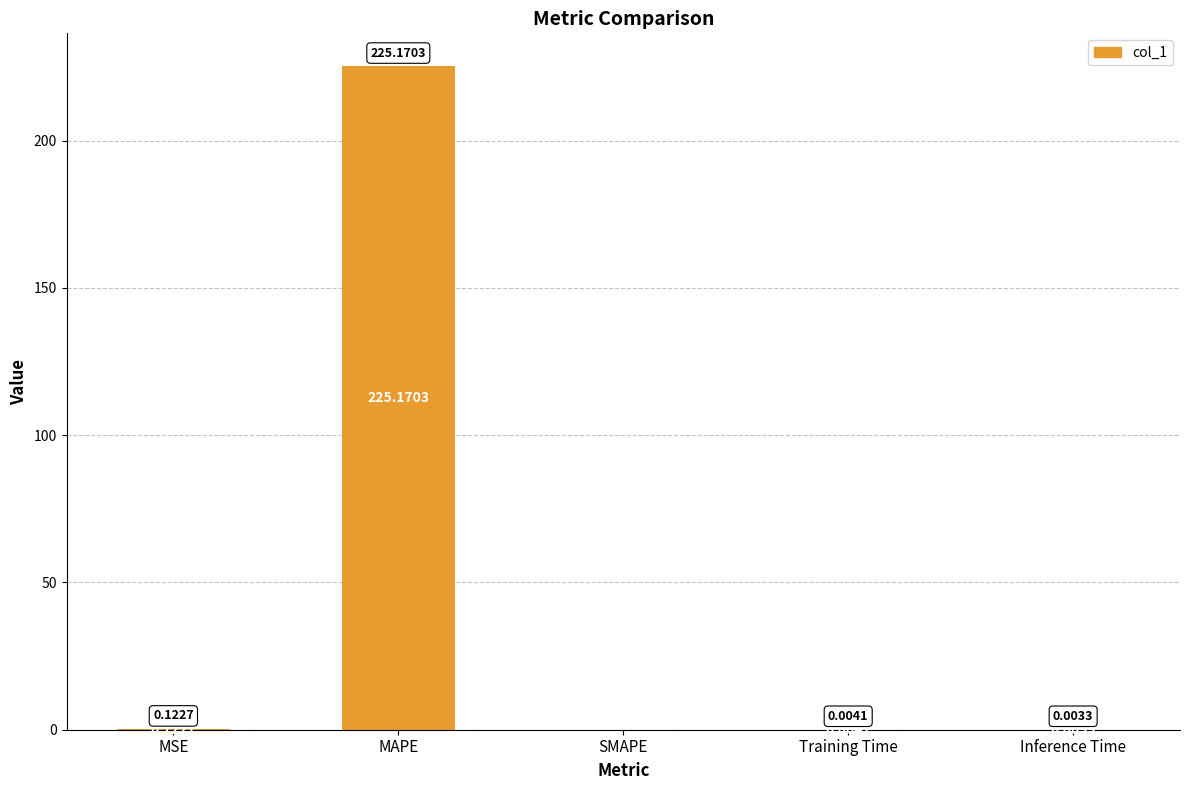

What is the change in value from MAPE to SMAPE?

-225.2